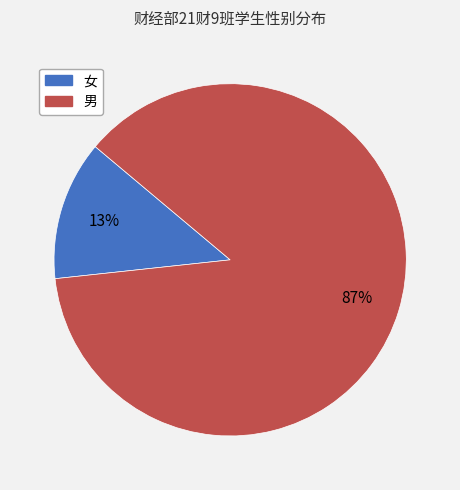

Is it true that 男 is 87% of the pie?

True